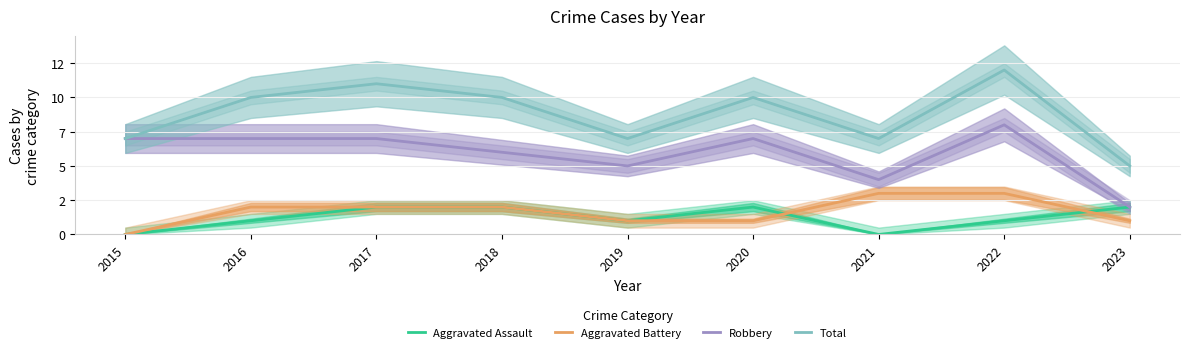

What is the value of the Robbery point at the 2nd from the left?

7